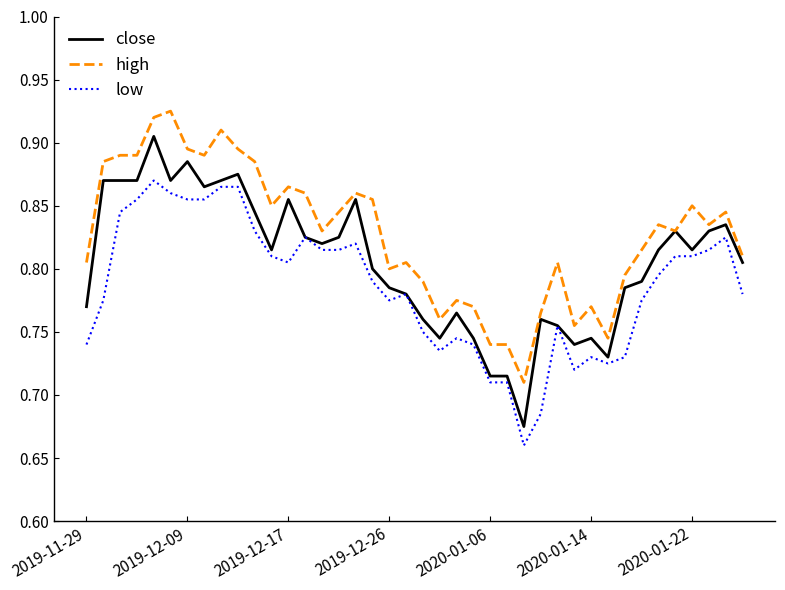

Rank the series by their maximum value, from highest to lowest.

high, close, low